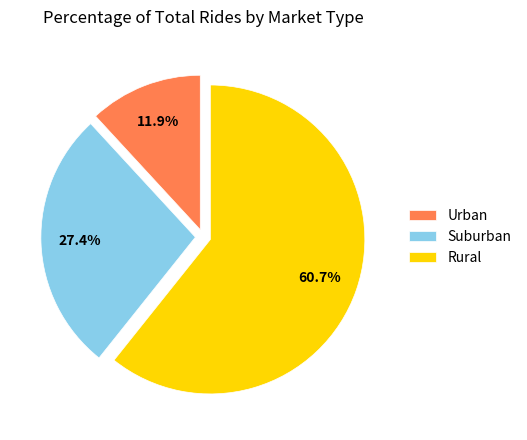

How many slices are in this pie chart?

3